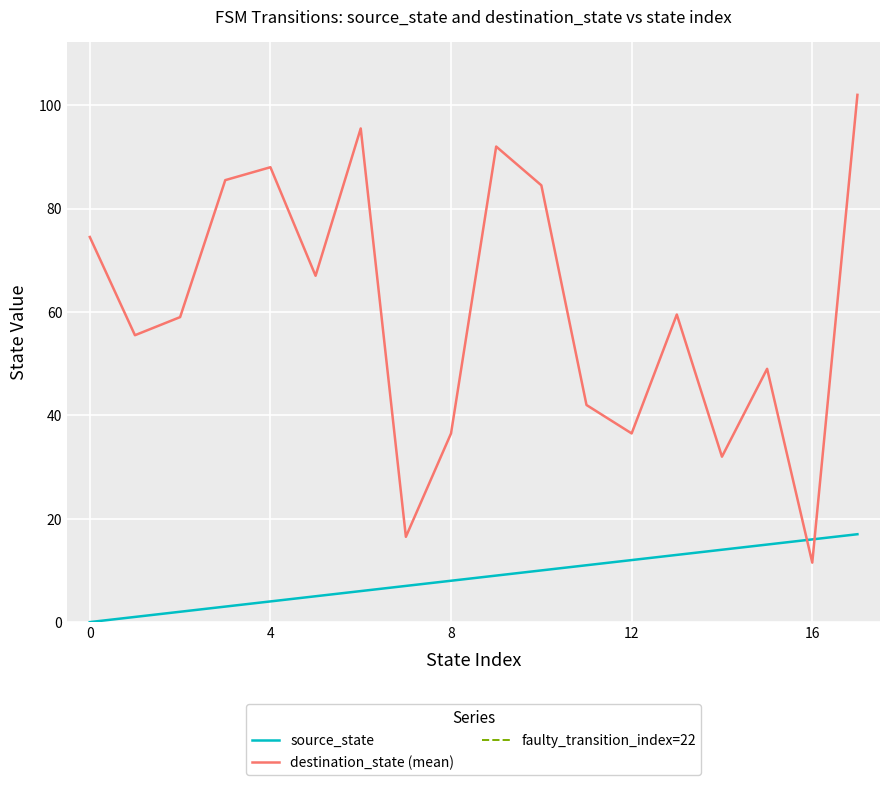

Which series has the widest spread of values?

destination_state